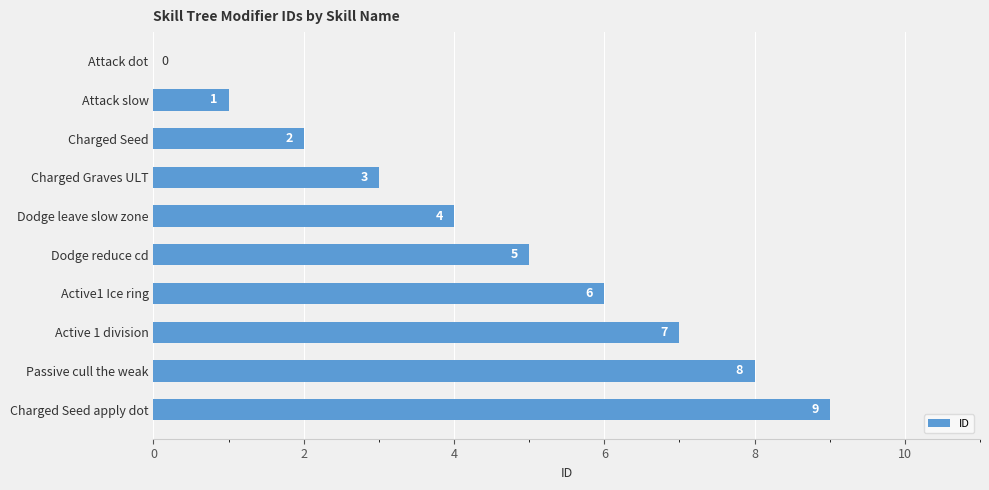

Which label corresponds to the largest value in the chart?

Charged Seed apply dot